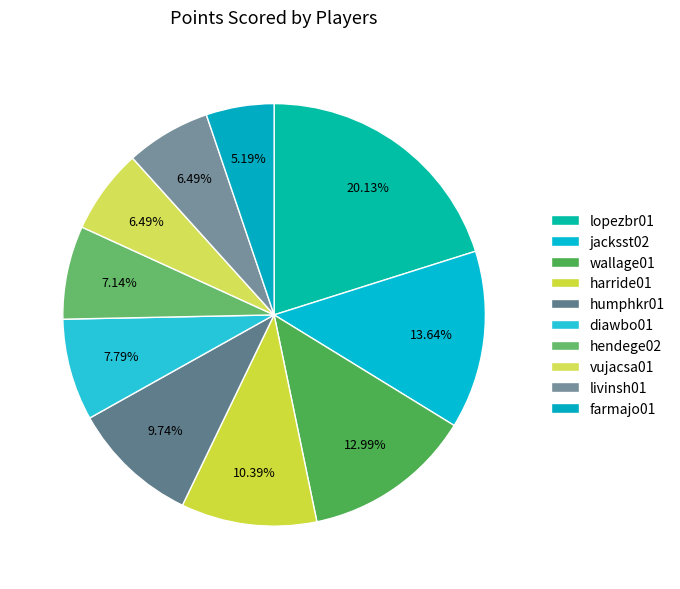

What is the largest slice in the pie chart?

lopezbr01